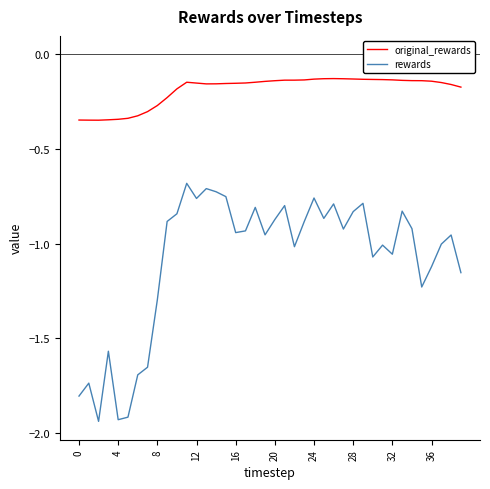

Rank the series by their maximum value, from highest to lowest.

original_rewards, rewards